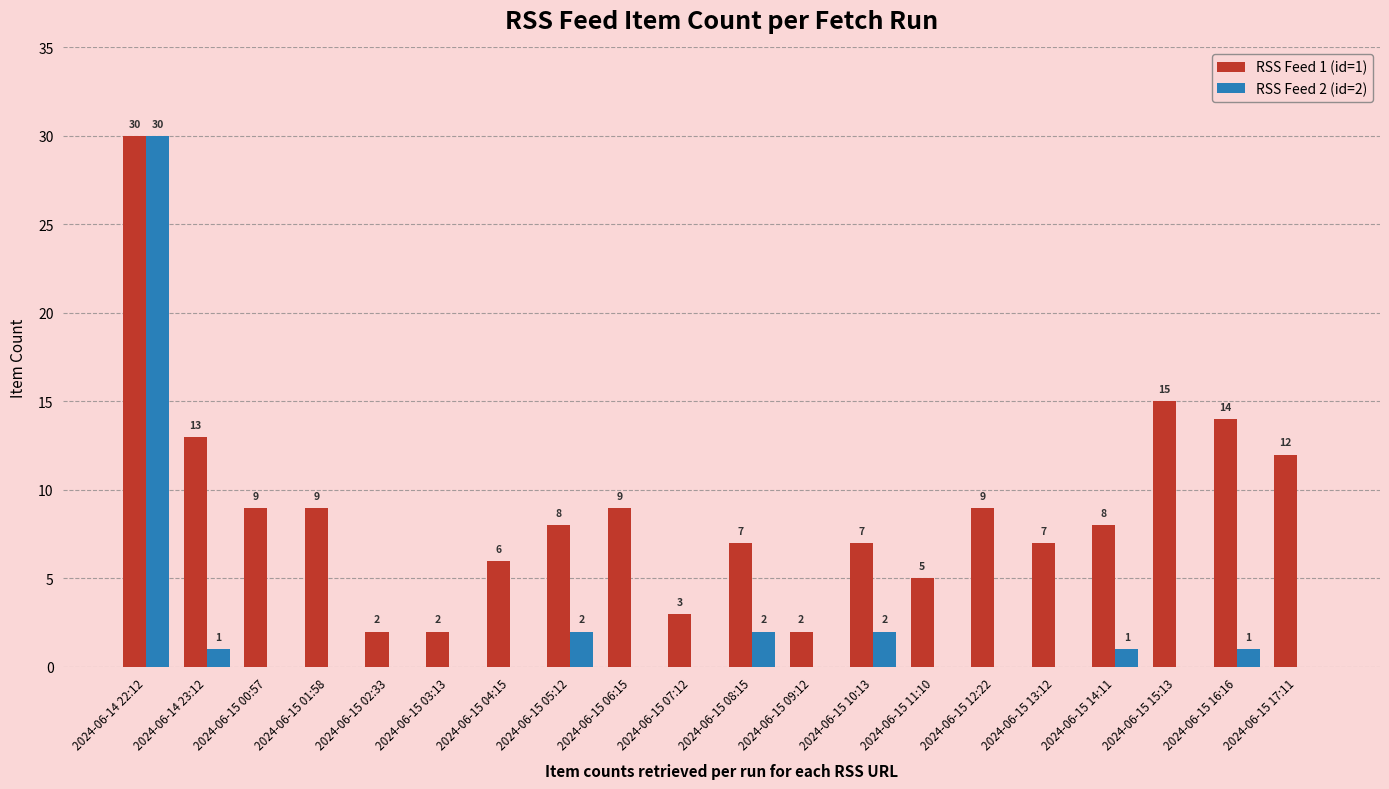

Read the RSS Feed 1 (id=1) value at 2024-06-15 07:12, to the nearest 5.

5